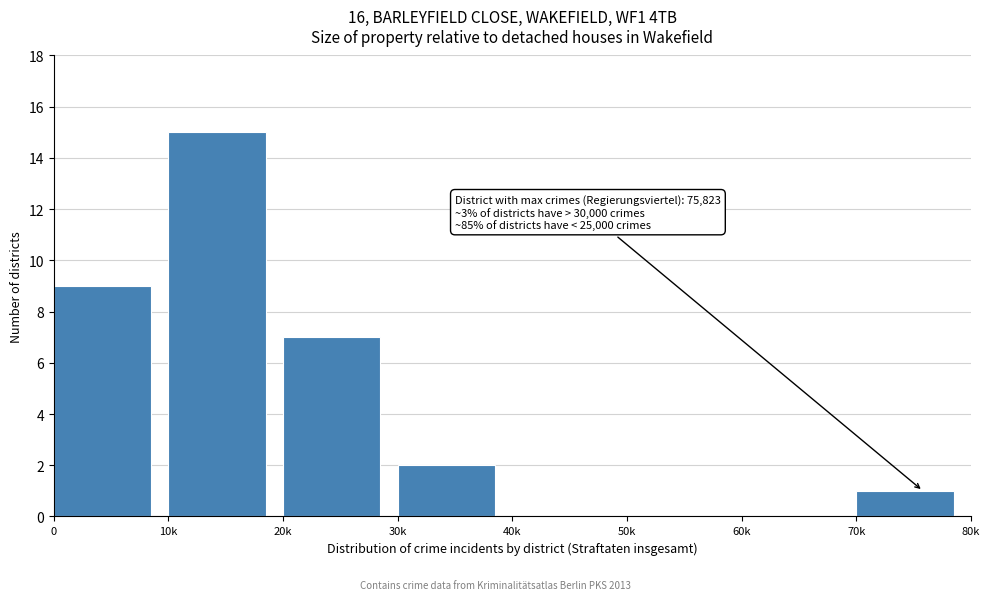

Reading right to left, list all the values displayed in this chart.

70k=1	60k=0	50k=0	40k=0	30k=2	20k=7	10k=15	0=9